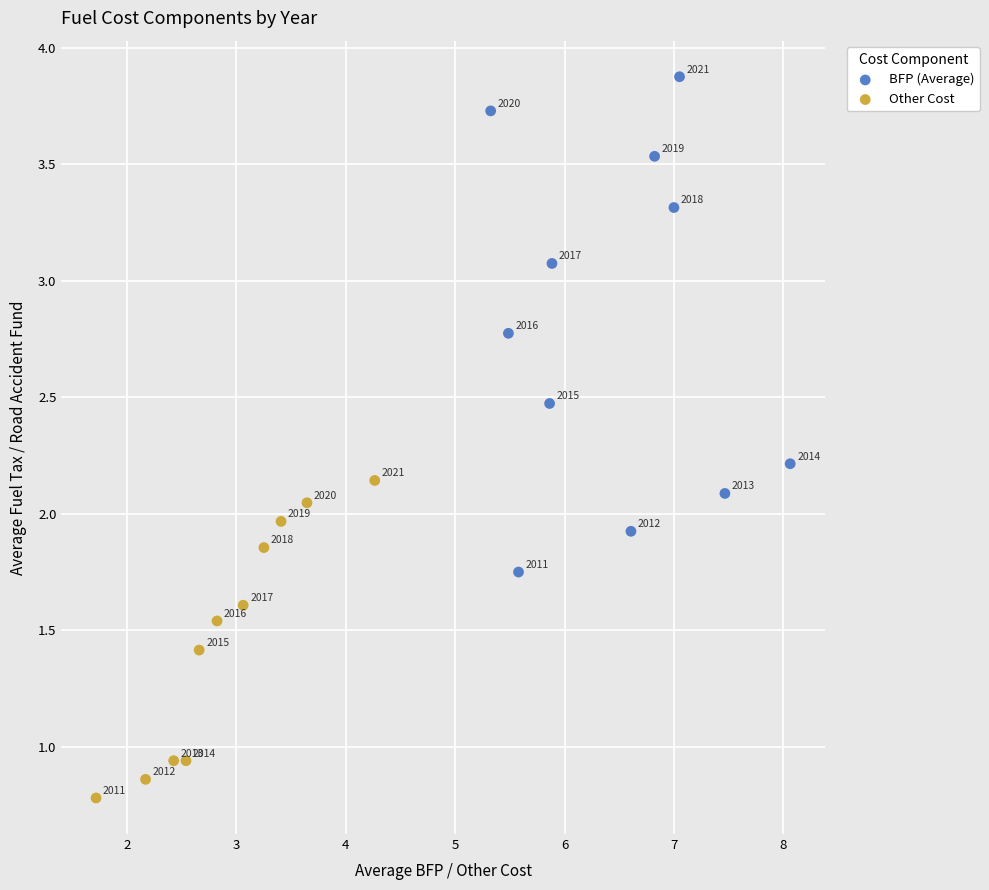

Which series contains the highest Y value?

BFP (Average)